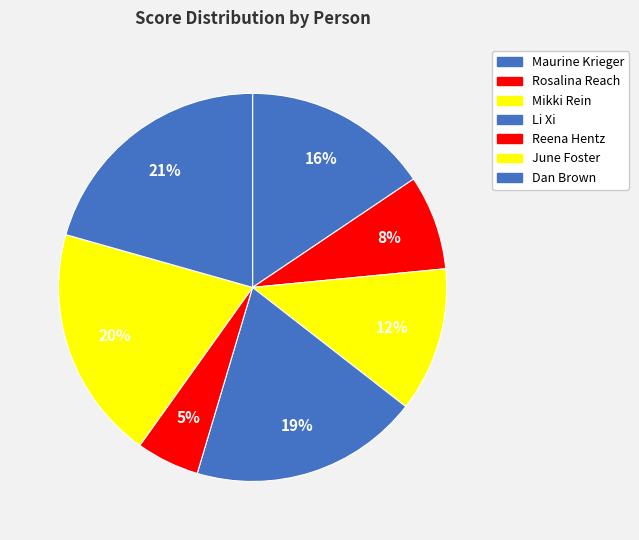

Count the number of slices in the pie.

7